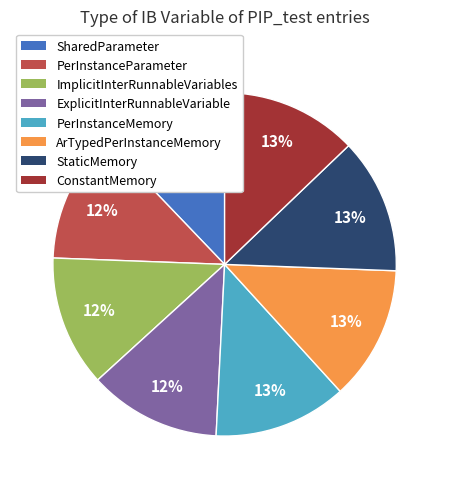

Approximately how many times larger is the value at ConstantMemory compared to StaticMemory?

1.0